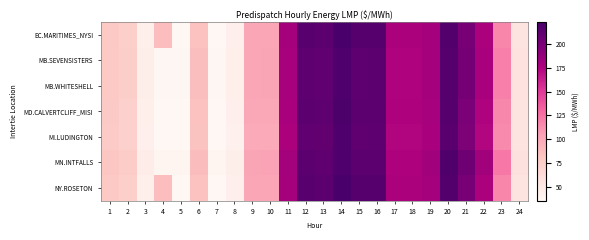

What is the spread (max minus min) of values at 24?

3.8